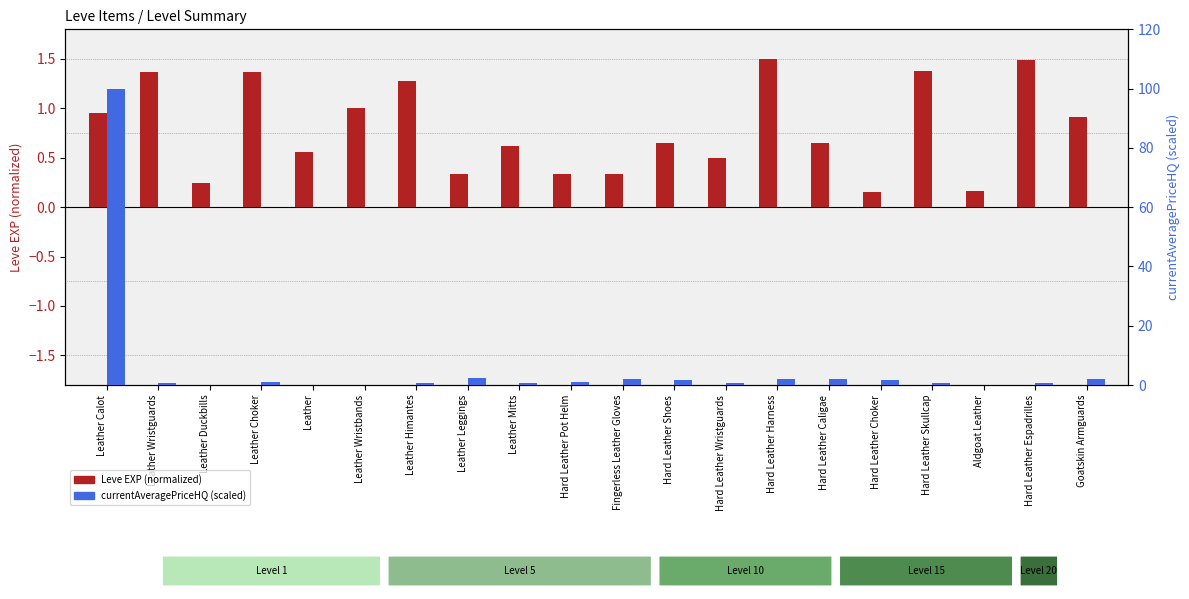

What is the difference between the maximum and minimum values in the currentAveragePriceHQ (scaled) series?

100.0